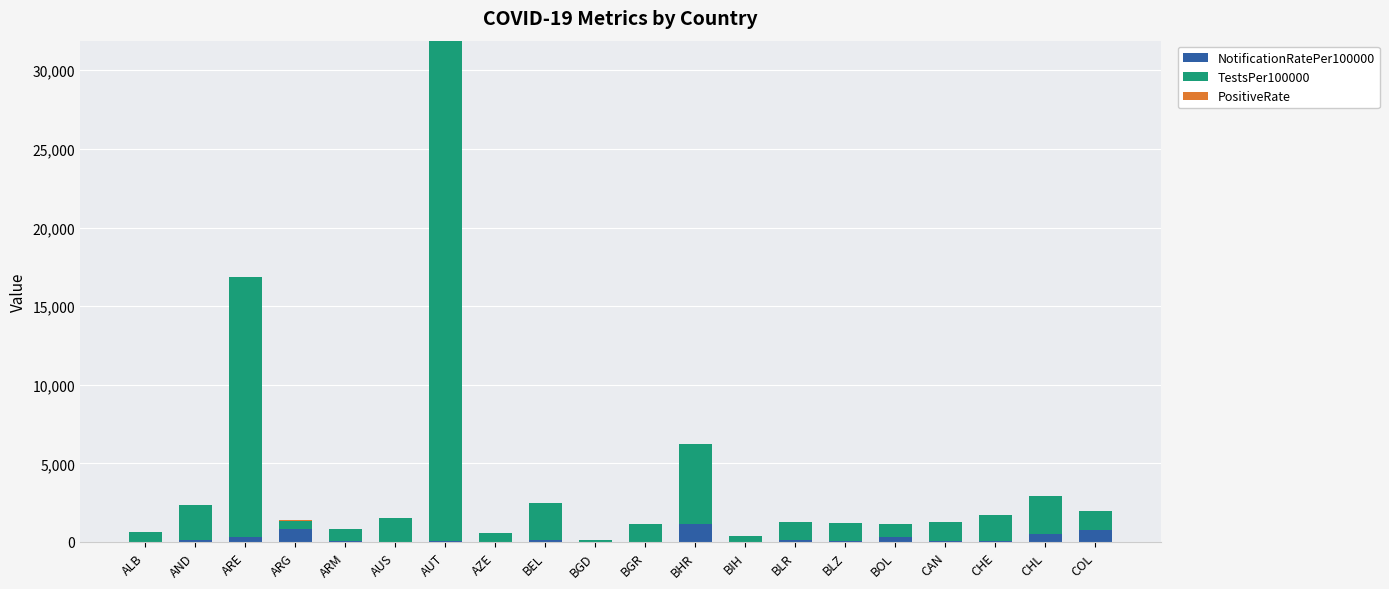

What is the maximum value for NotificationRatePer100000?

1116.1